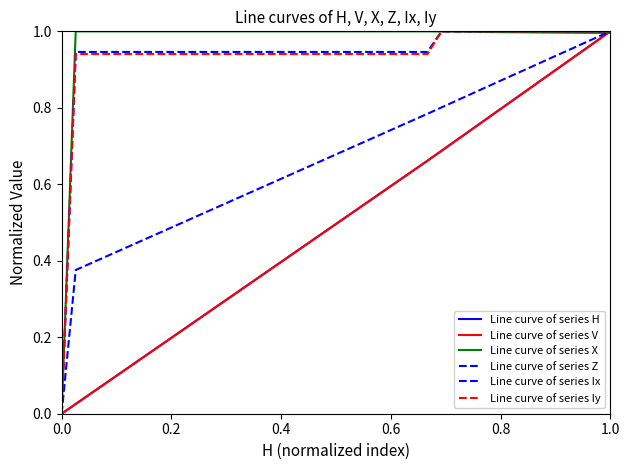

How many lines are shown in the chart?

6